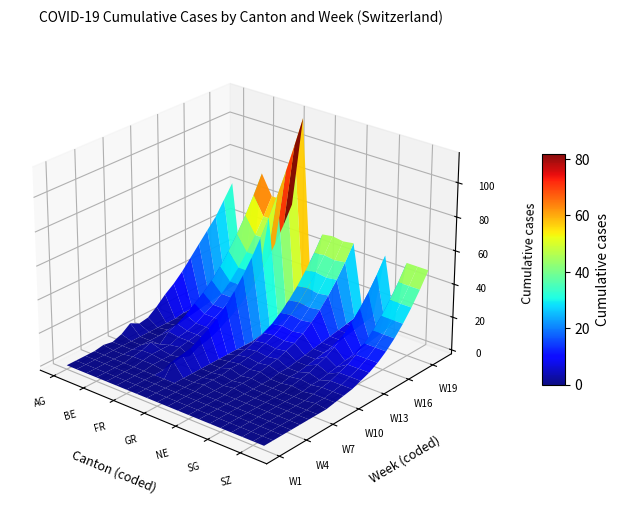

Is it true that AR equals -6 at 1?

False